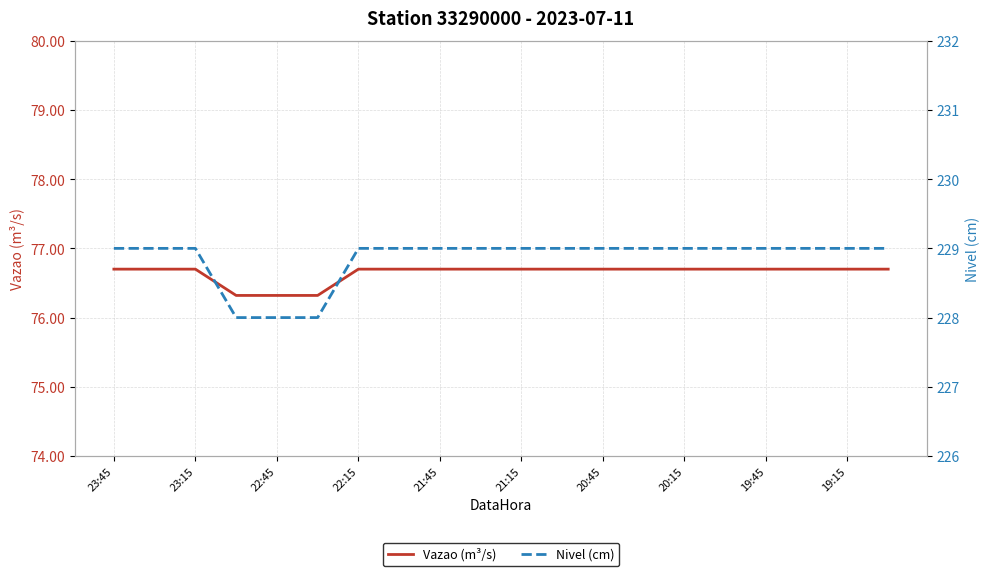

At which category does the chart reach its peak across all series?

23:45